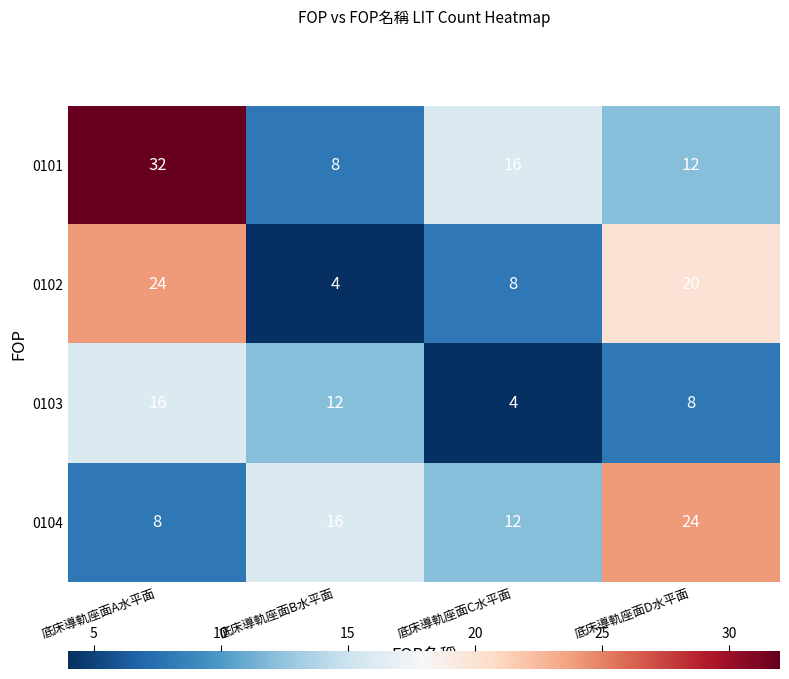

At which label is 0101 closest to 20?

底床導軌座面C水平面